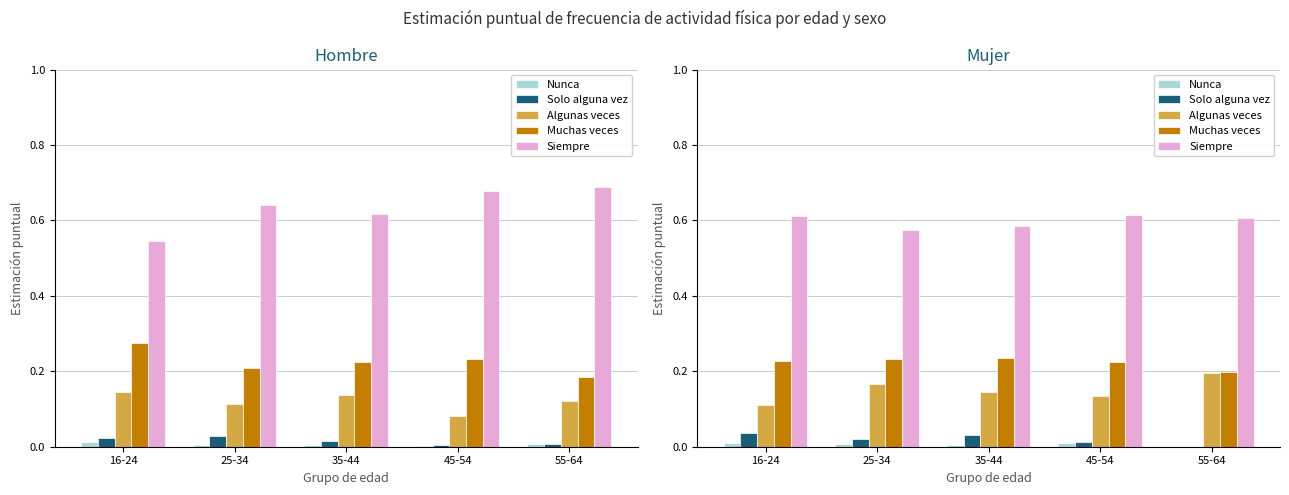

Between 35-44 and 55-64, which series saw the biggest shift?

Algunas veces